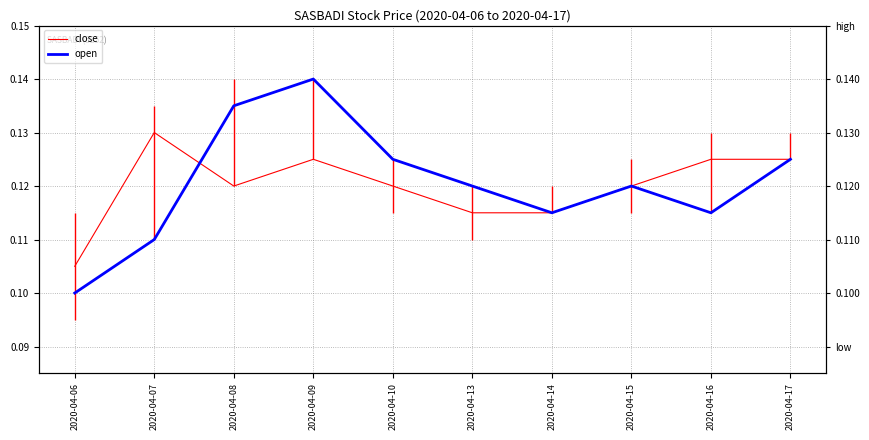

The open series shows 0.3 at 2020-04-09. True or false?

False